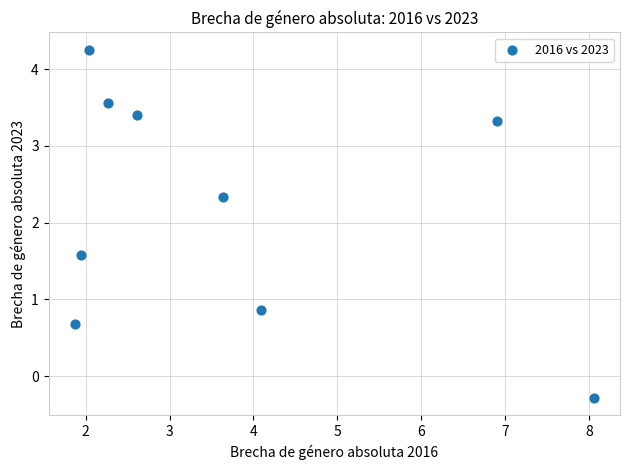

What is the average X value?

3.7